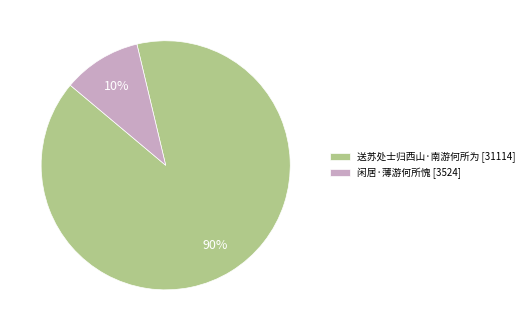

To the nearest percent, what portion does 送苏处士归西山·南游何所为 represent?

90%